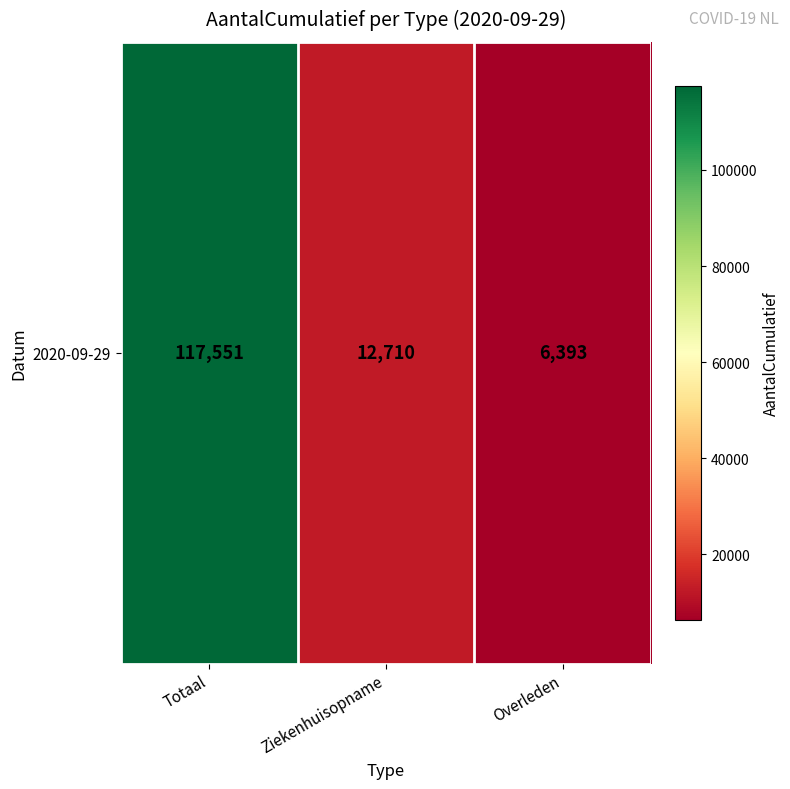

Count the number of categories in the chart.

3